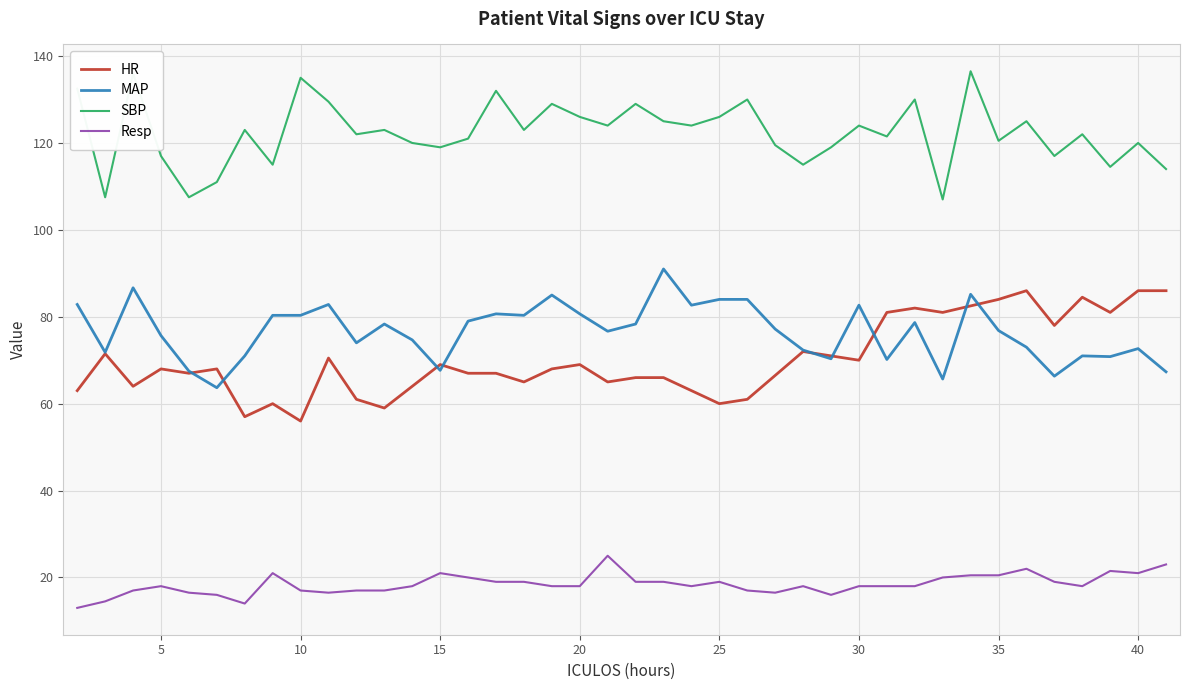

What is the highest value of the MAP series?

91.0